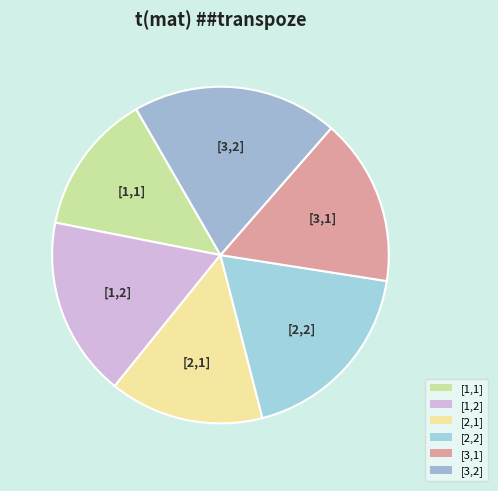

To the nearest percent, what percentage of the pie is [3,2]?

20%